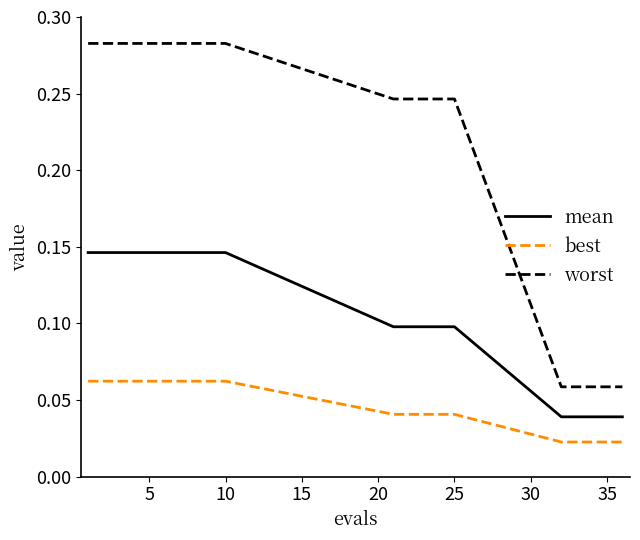

Which series has the largest total across all categories?

worst